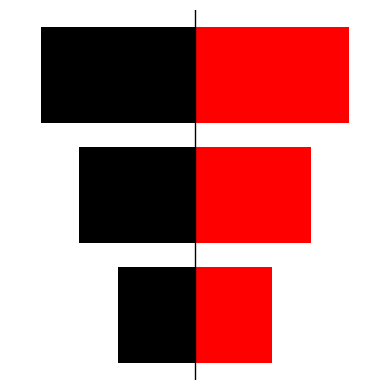

What is the value of the threshold_b bar at the 3rd from the left?

2.0